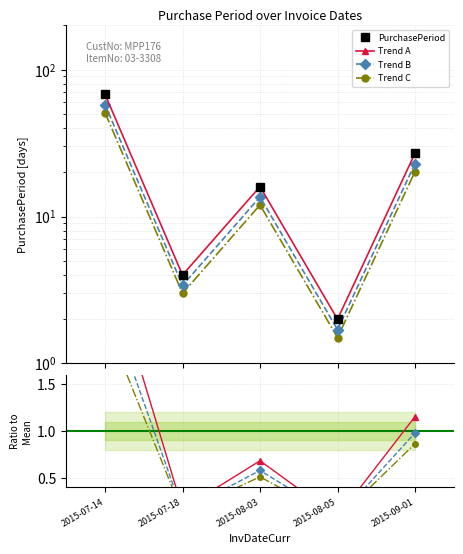

Count the number of categories in the chart.

5